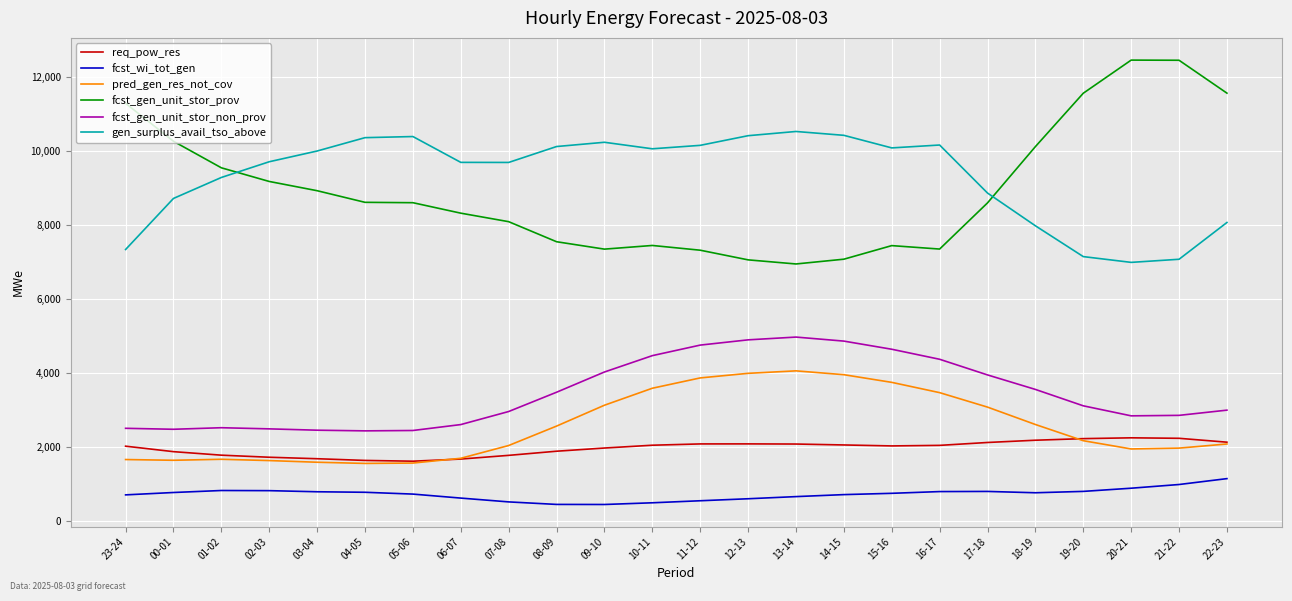

What is the approximate value of fcst_wi_tot_gen at 06-07, to the nearest 50?

650